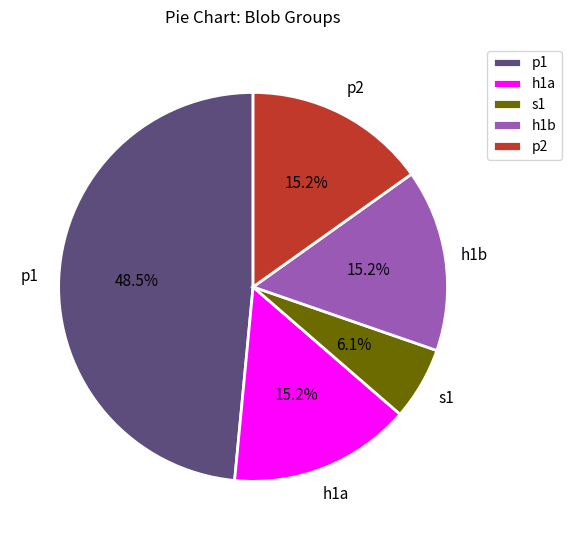

Approximately how many times larger is the value at h1a compared to h1b?

1.0